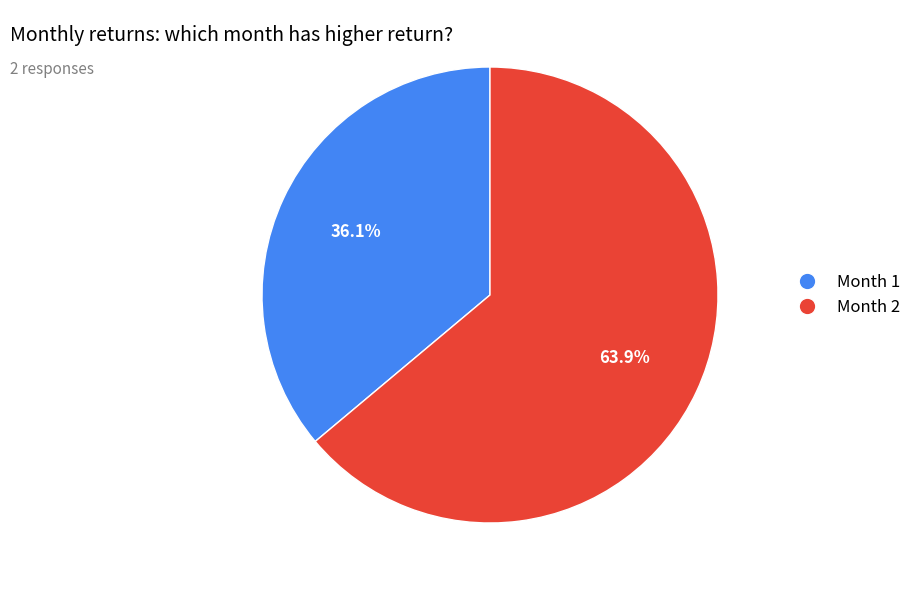

Which has a higher value, Month 1 or Month 2?

Month 2